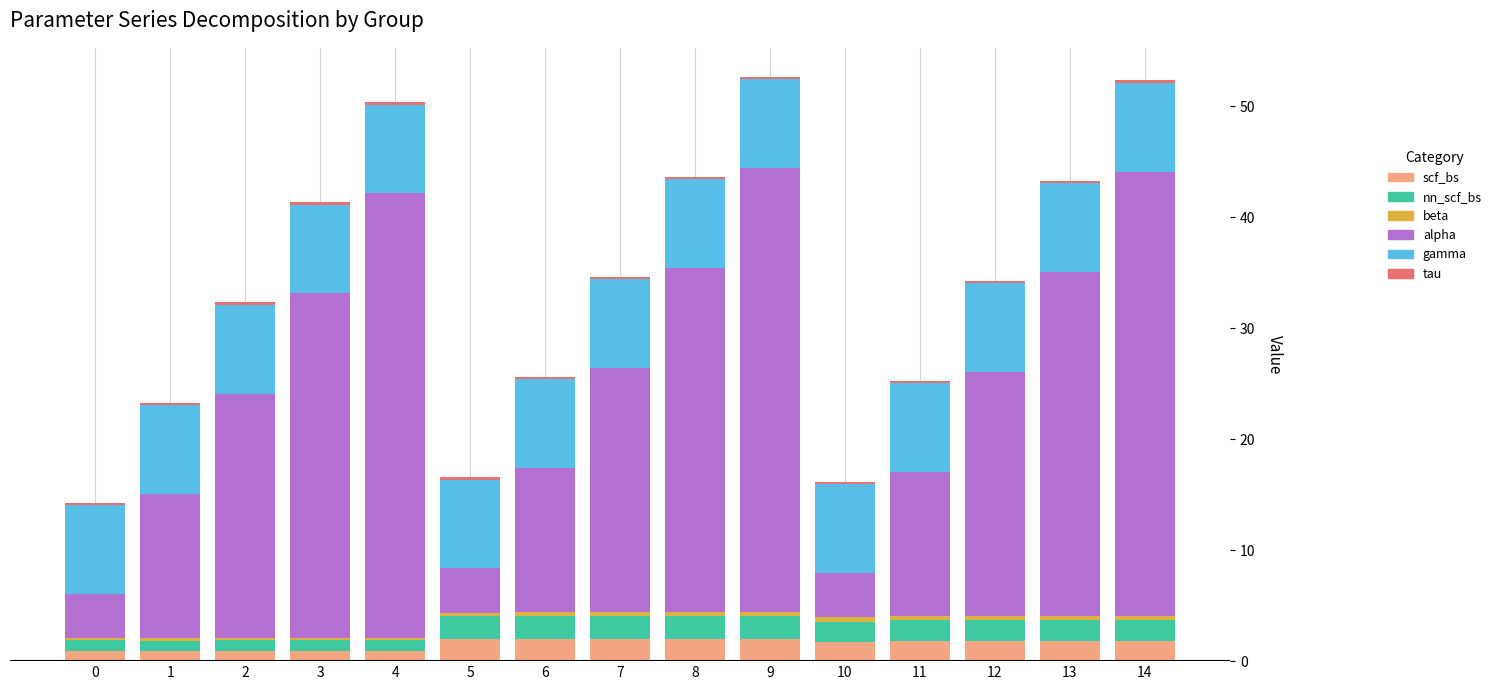

Count the number of categories in the chart.

15